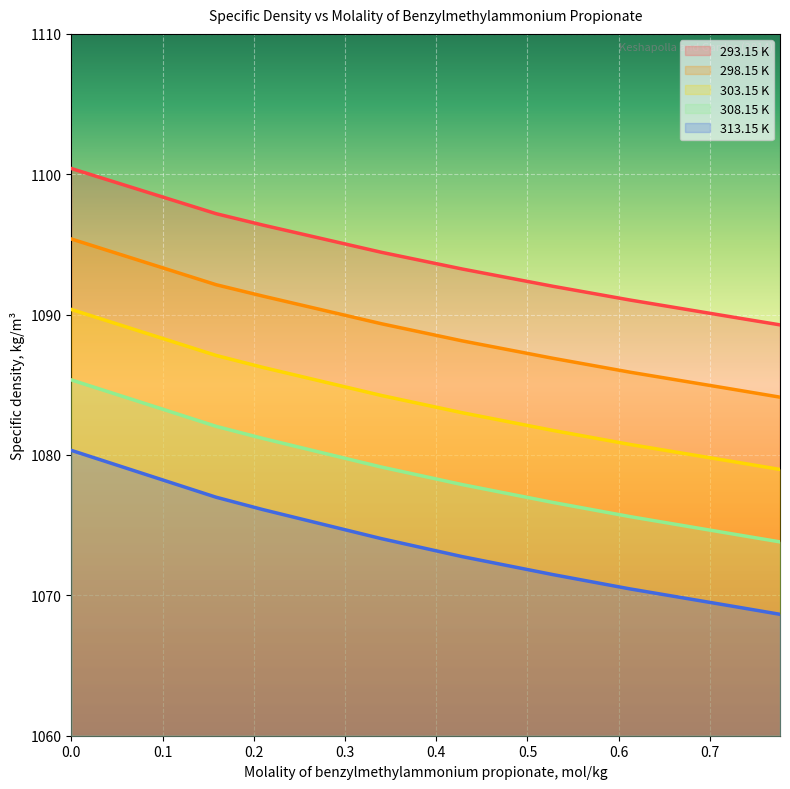

Is it true that 293.15 K equals 1100.4 at 0.0?

True